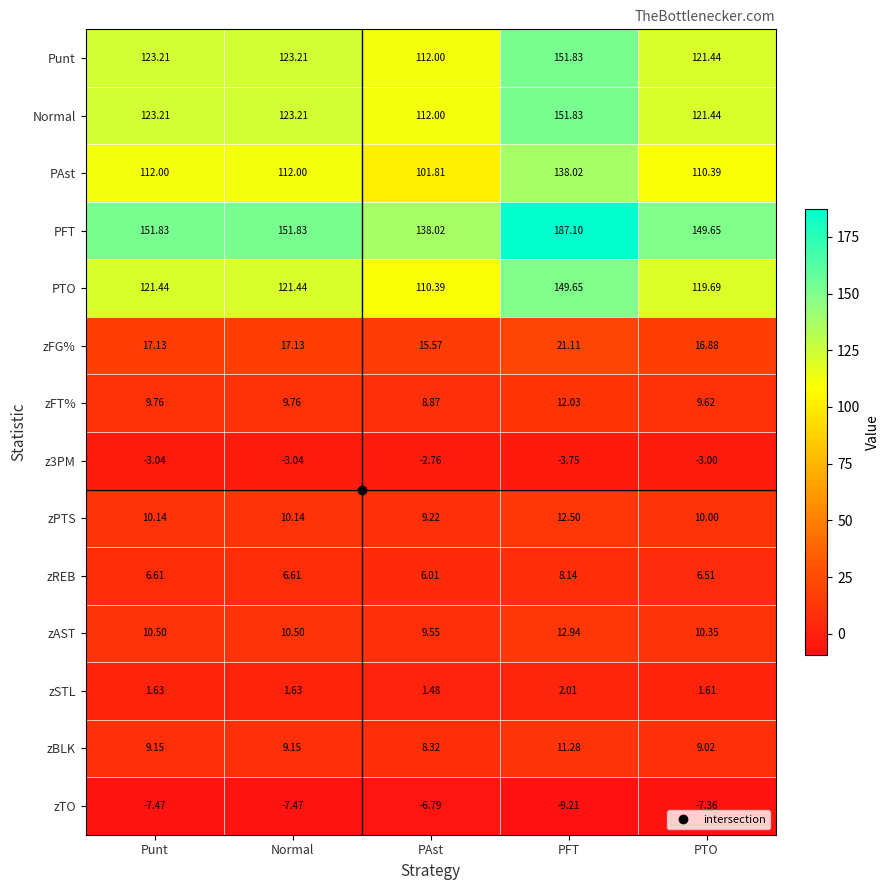

At which label is zTO closest to -8?

Punt